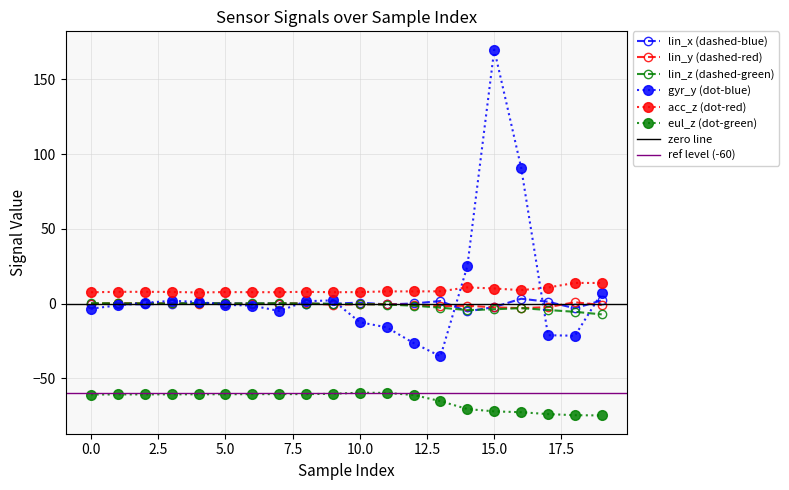

At which label does lin_y reach its minimum?

16